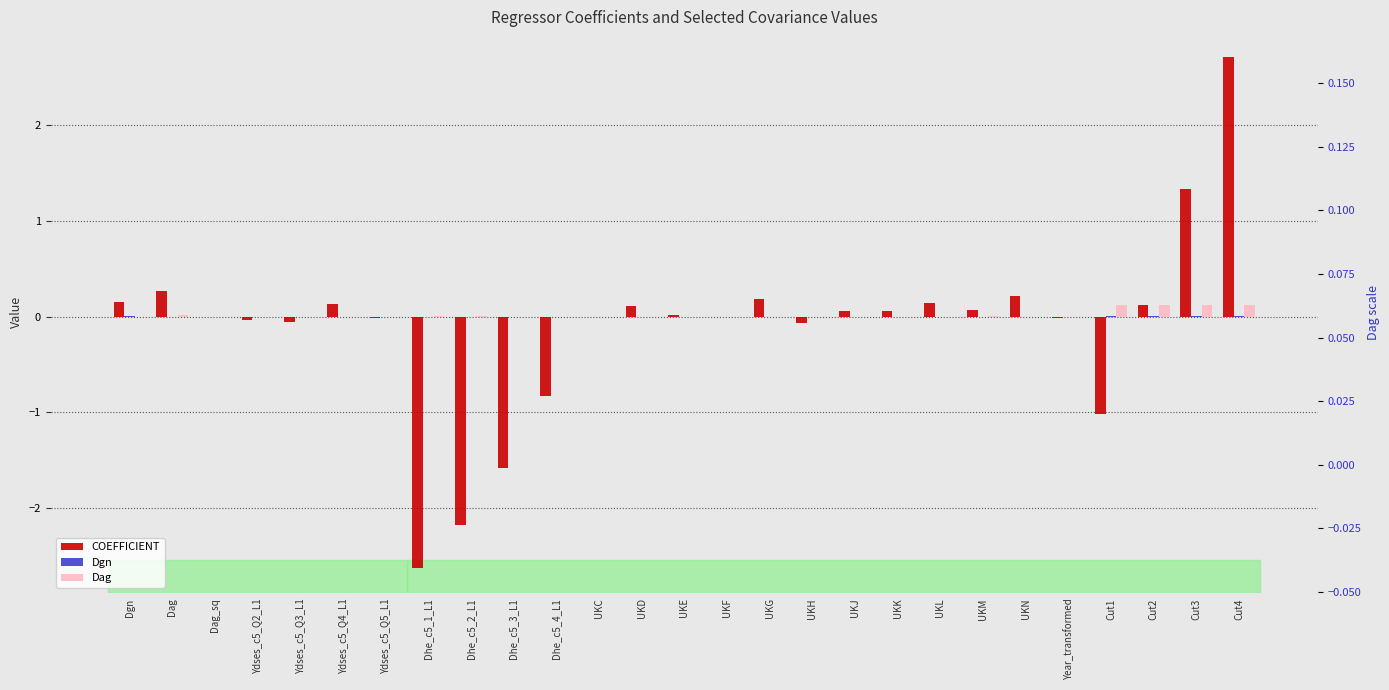

The value of Dgn at Dag is 0.0. True or false?

True